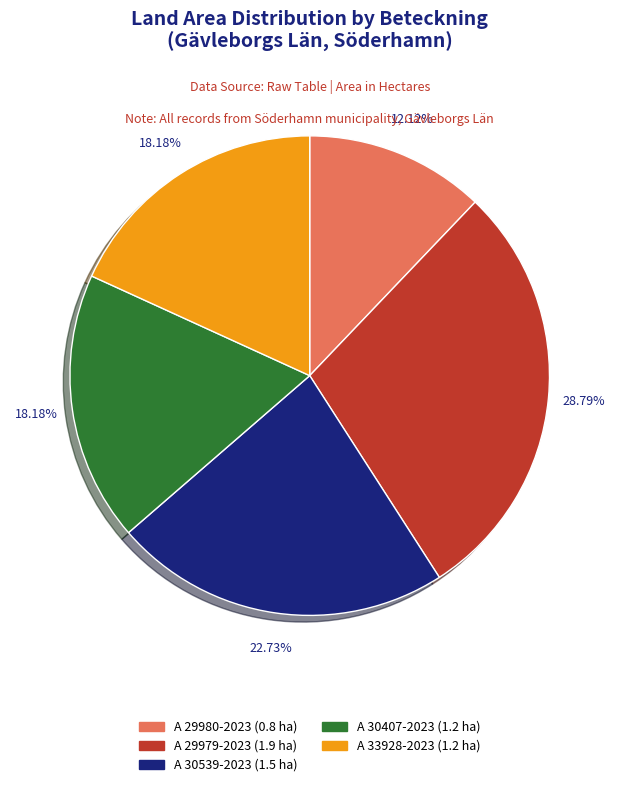

To the nearest percent, what percentage of the pie is A 29979-2023?

29%